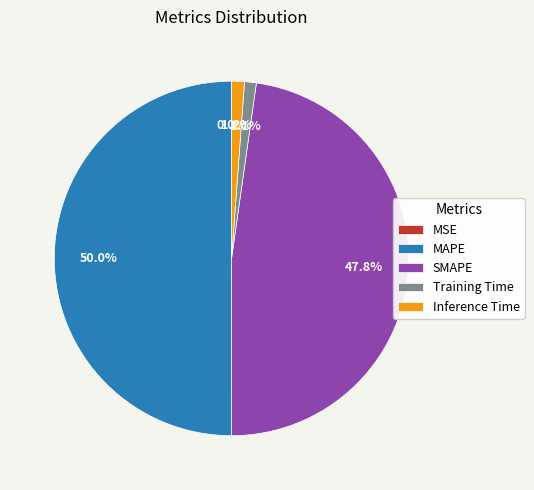

What is the largest slice in the pie chart?

MAPE